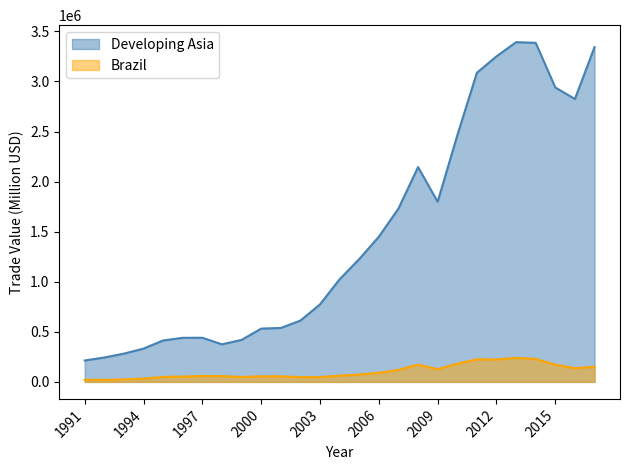

What value does the Brazil series have at 1996?

53091.3